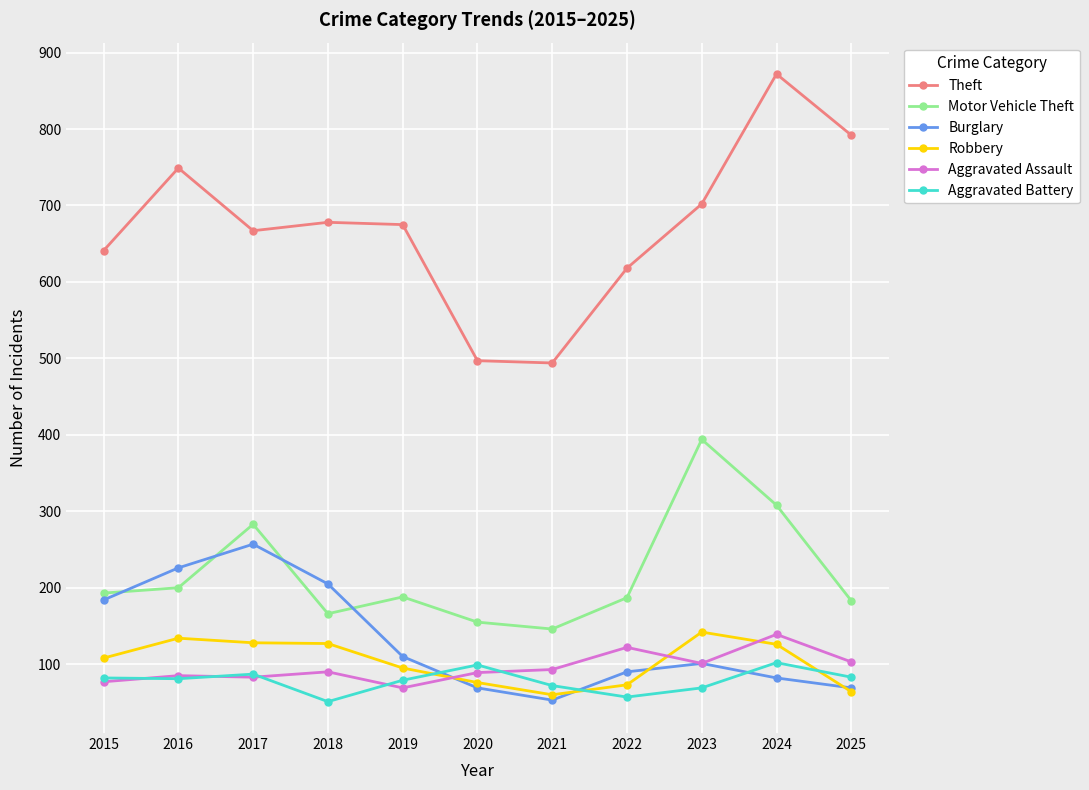

True or false: Aggravated Assault has a value of 200 at 2024.

False